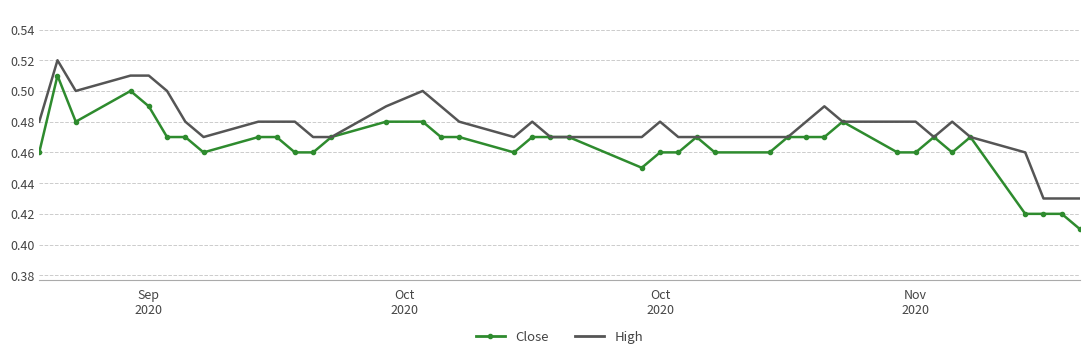

How many series are shown in this chart?

2